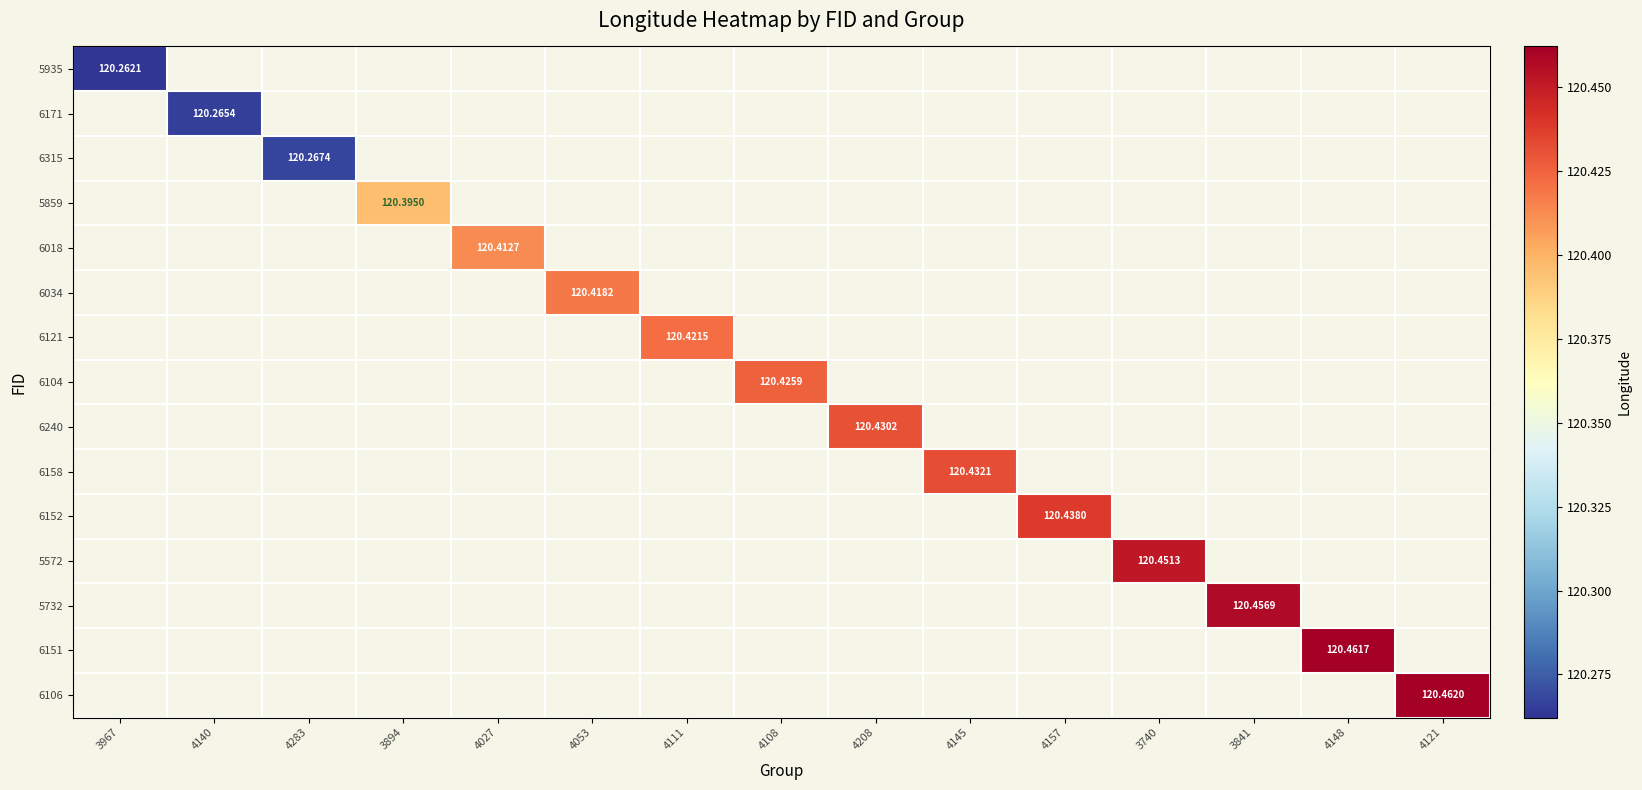

Rank the series by their average value, from lowest to highest.

5935, 6171, 6315, 5859, 6018, 6034, 6121, 6104, 6240, 6158, 6152, 5572, 5732, 6151, 6106